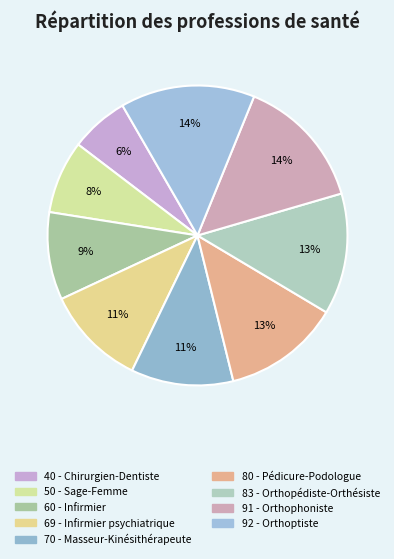

How many slices are in this pie chart?

9